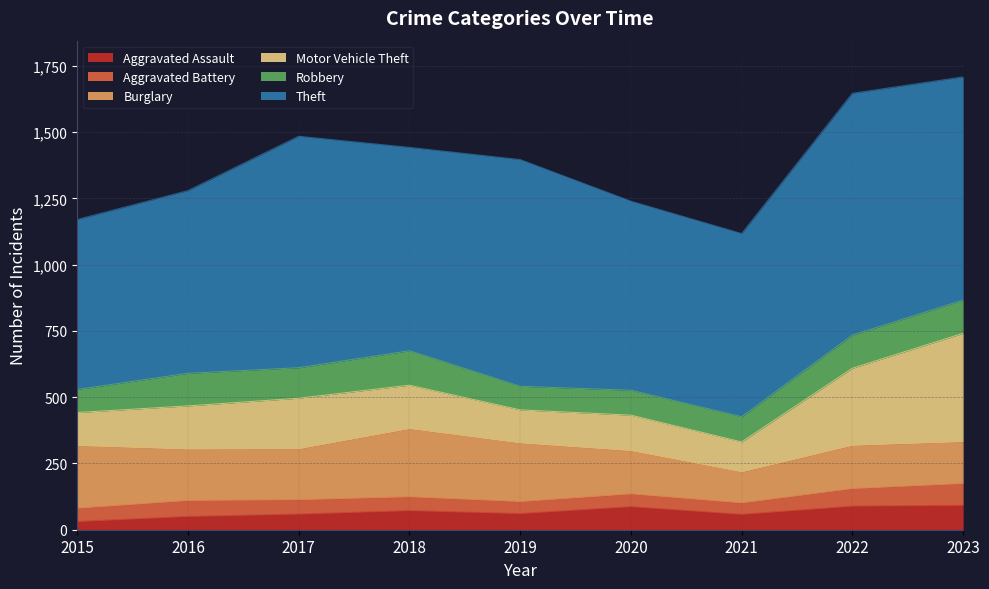

How many series are shown in this chart?

6